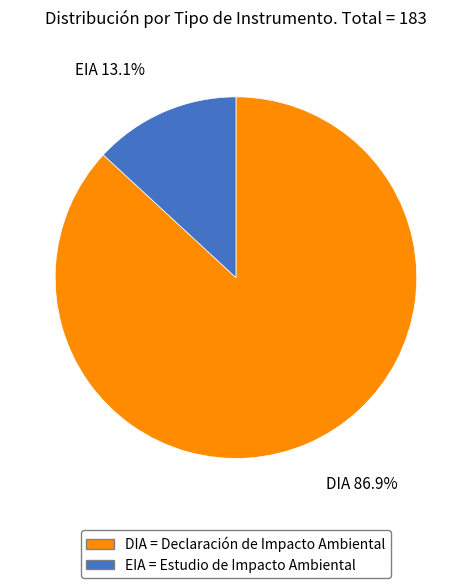

Which slice is the largest?

DIA